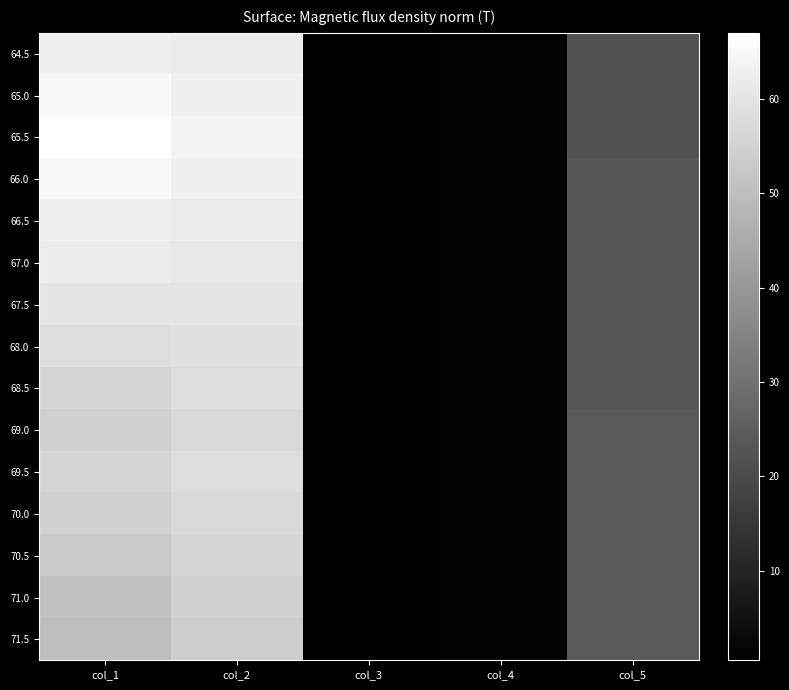

Reading left to right, list all the values displayed in this chart.

64.5: col_1=63.0	col_2=62.0	col_3=0.5	col_4=1.0	col_5=22.0
65.0: col_1=65.0	col_2=63.0	col_3=0.5	col_4=1.0	col_5=22.0
65.5: col_1=67.0	col_2=64.0	col_3=0.5	col_4=1.0	col_5=22.0
66.0: col_1=65.0	col_2=63.0	col_3=0.5	col_4=1.0	col_5=23.0
66.5: col_1=63.0	col_2=62.0	col_3=0.5	col_4=1.0	col_5=23.0
67.0: col_1=62.0	col_2=61.0	col_3=0.5	col_4=1.0	col_5=23.0
67.5: col_1=60.0	col_2=60.0	col_3=0.5	col_4=1.0	col_5=23.0
68.0: col_1=58.0	col_2=59.0	col_3=0.5	col_4=1.0	col_5=23.0
68.5: col_1=56.0	col_2=58.0	col_3=0.5	col_4=1.0	col_5=23.0
69.0: col_1=55.0	col_2=57.0	col_3=0.5	col_4=1.0	col_5=24.0
69.5: col_1=56.0	col_2=58.0	col_3=0.5	col_4=1.0	col_5=24.0
70.0: col_1=55.0	col_2=57.0	col_3=0.5	col_4=1.0	col_5=24.0
70.5: col_1=53.0	col_2=56.0	col_3=0.5	col_4=1.0	col_5=24.0
71.0: col_1=51.0	col_2=55.0	col_3=0.5	col_4=1.0	col_5=24.0
71.5: col_1=50.0	col_2=54.0	col_3=0.5	col_4=1.0	col_5=24.0